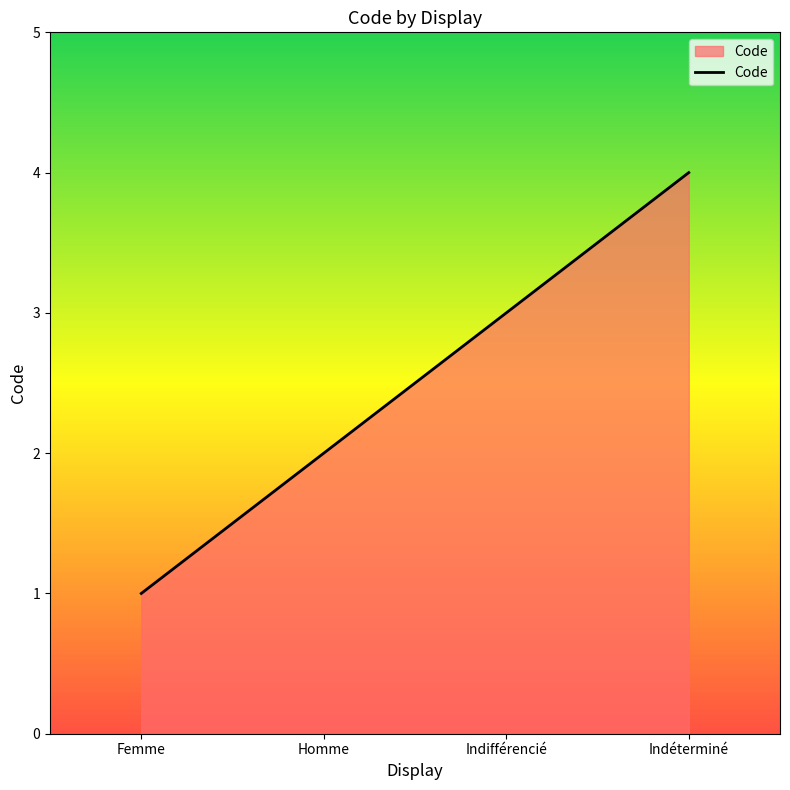

Rank the categories by value from highest to lowest.

Indéterminé, Indifférencié, Homme, Femme